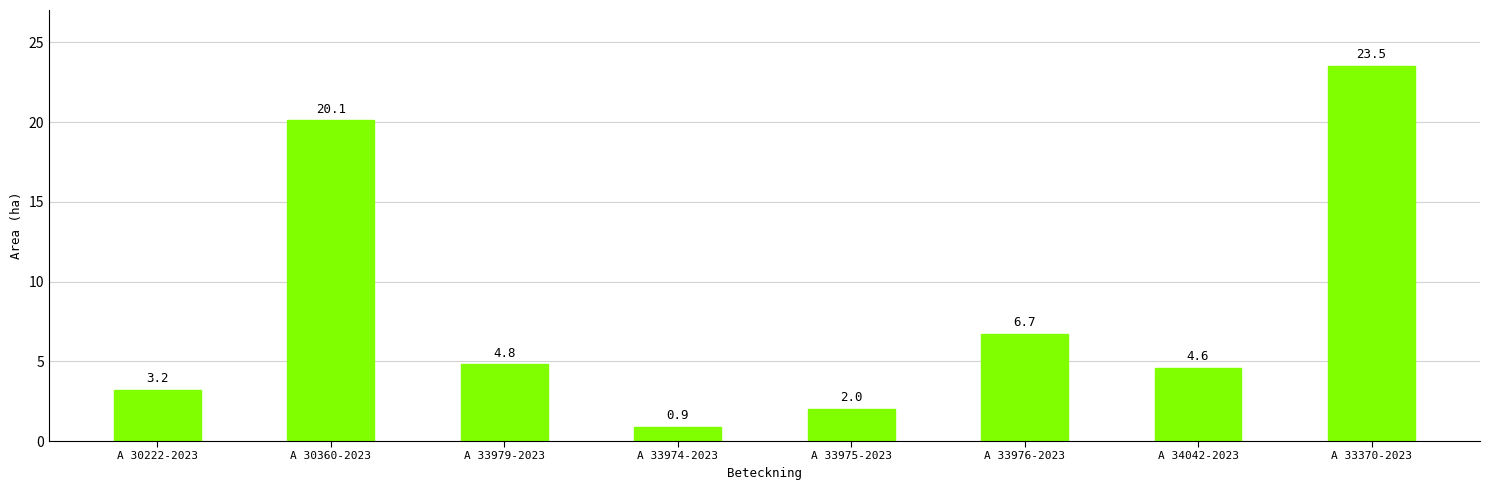

What is the average value?

8.2